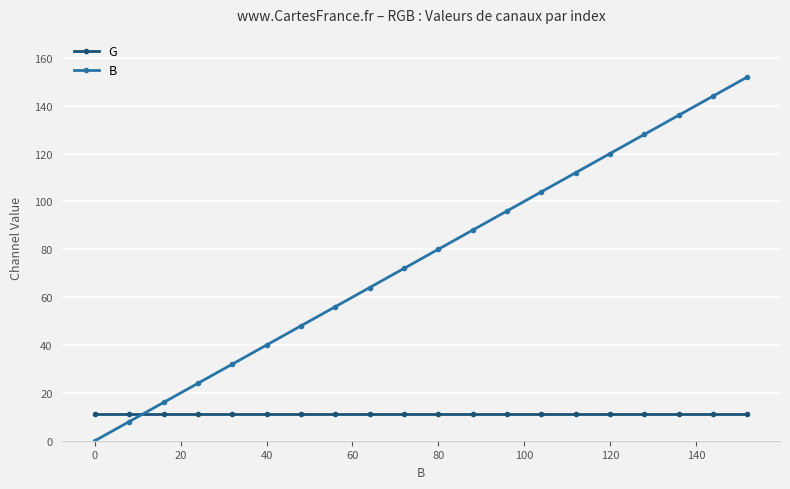

What is the highest value of the B series?

152